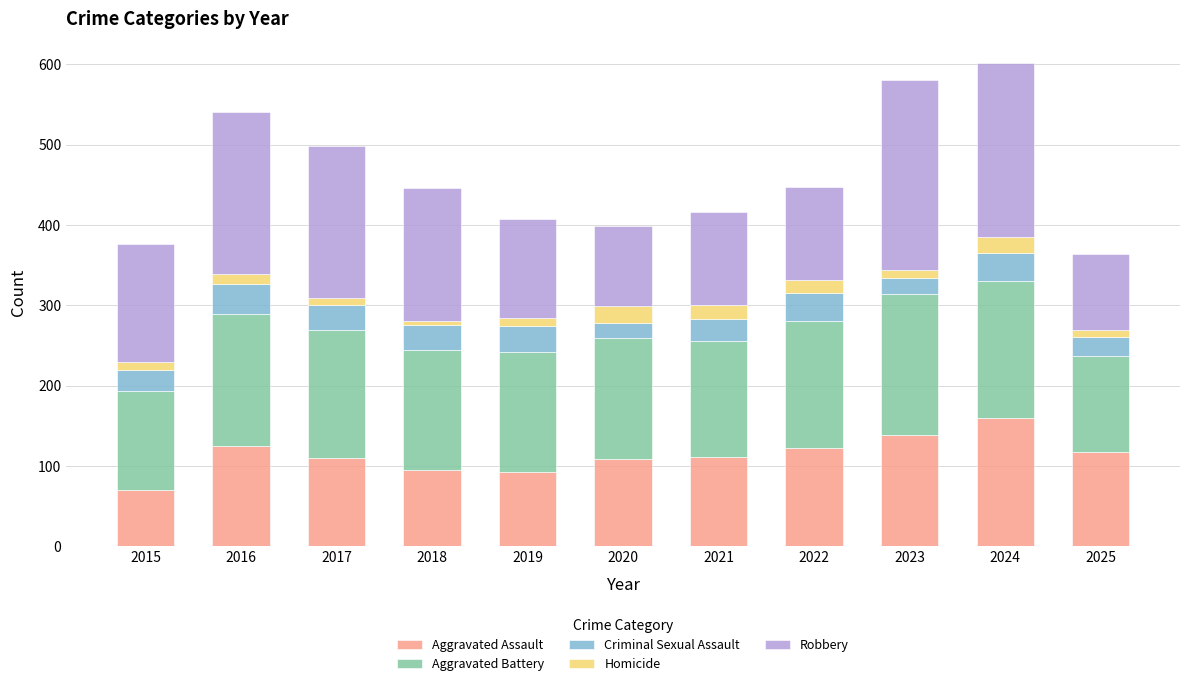

What is the total value across all series at 2022?

448